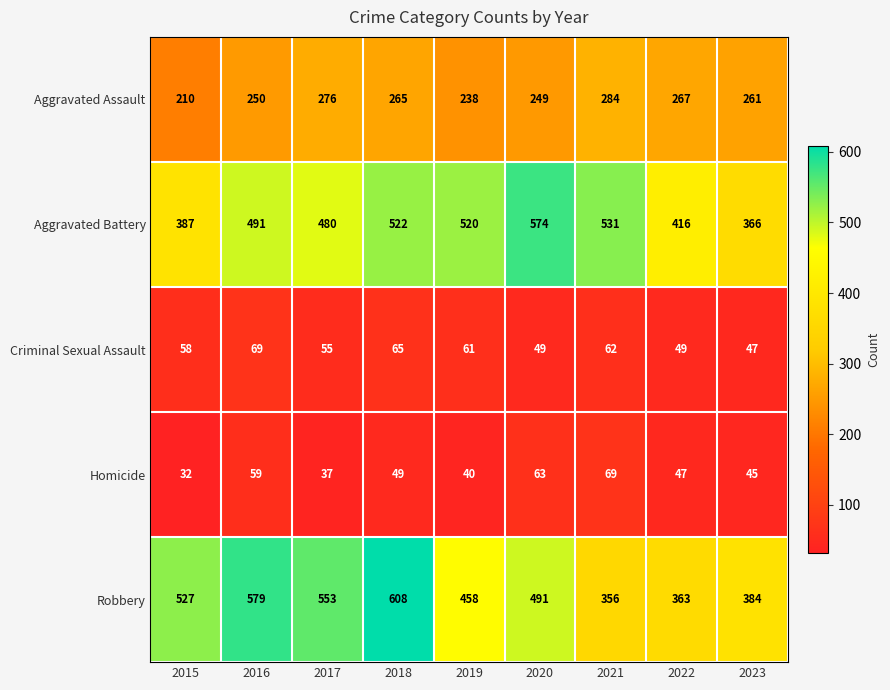

What is the difference between the maximum and minimum values in the Aggravated Battery series?

208